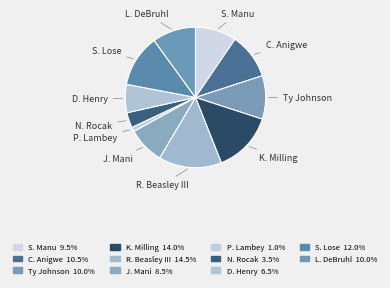

Is it true that S. Lose is 12% of the pie?

True